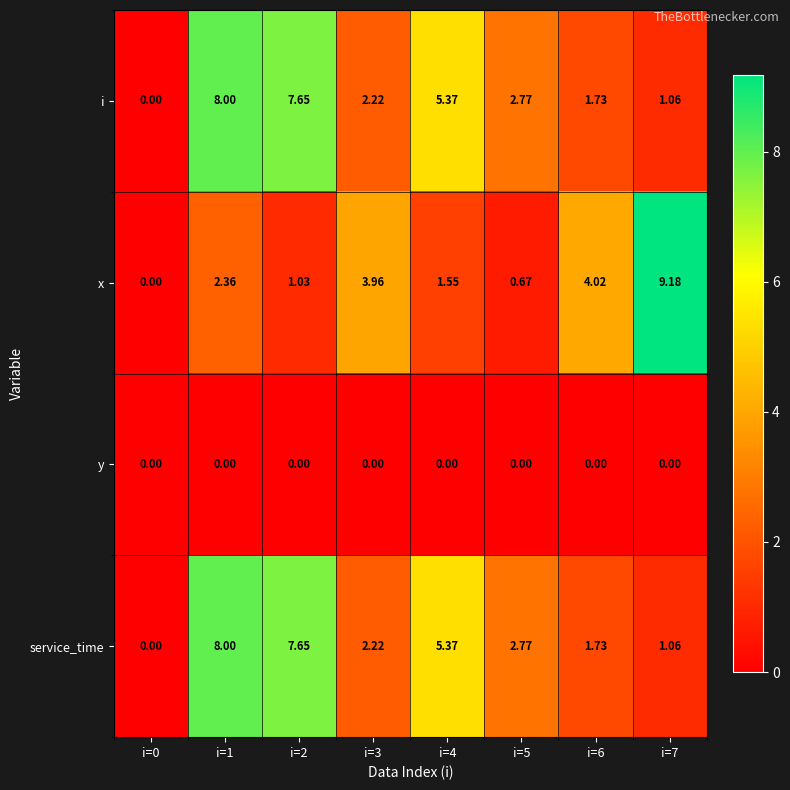

Is the value of i at i=2 greater than the value of x at i=2?

Yes